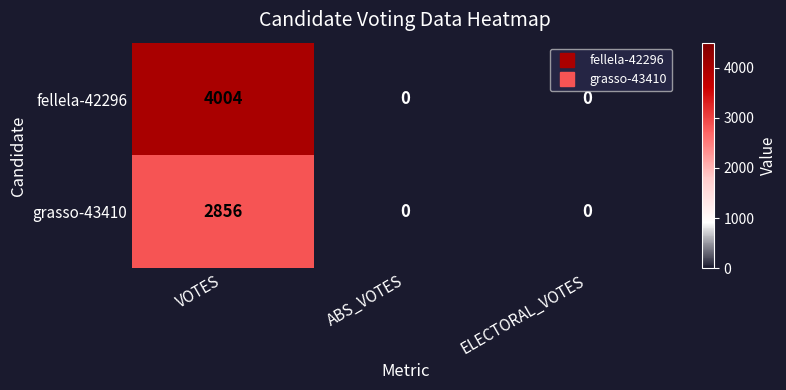

What is the difference between the maximum and minimum values in the fellela-42296 series?

4004